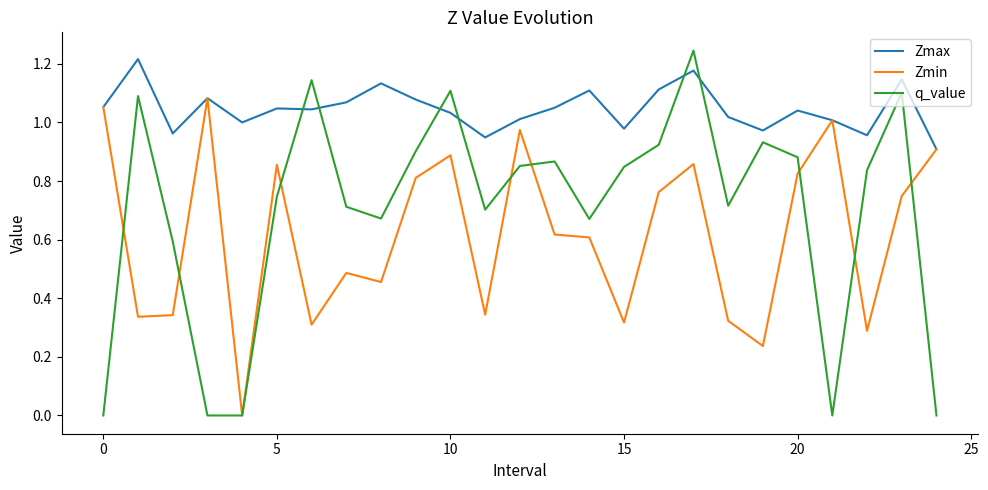

Which series has the largest total across all categories?

Zmax